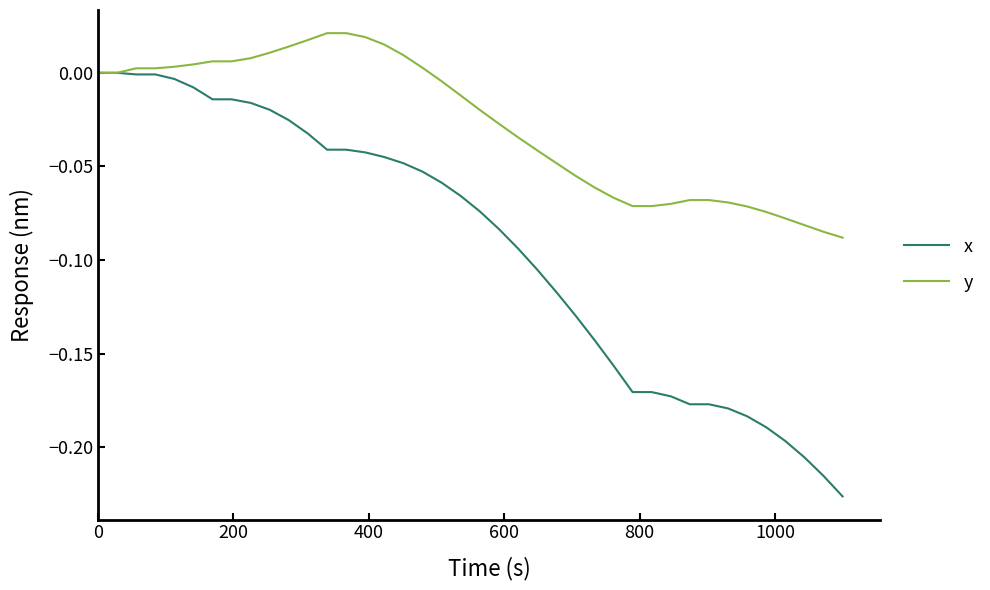

What are all the series names shown in the legend?

x, y